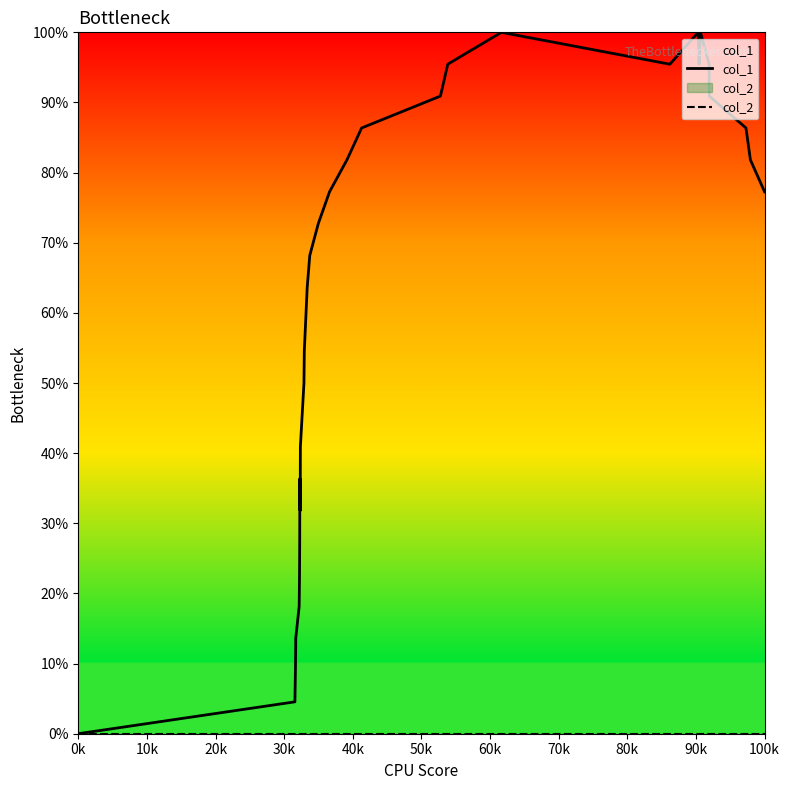

True or false: col_1 has more than 1 points higher than both neighbors.

True